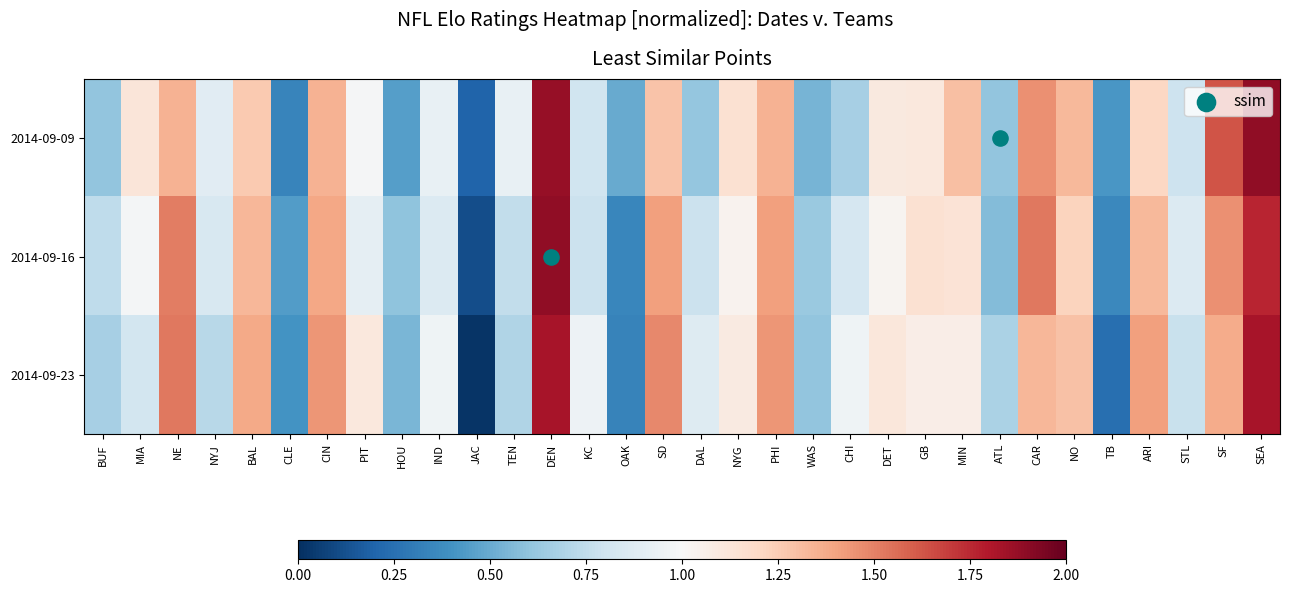

Which label corresponds to the smallest value in the chart?

JAC